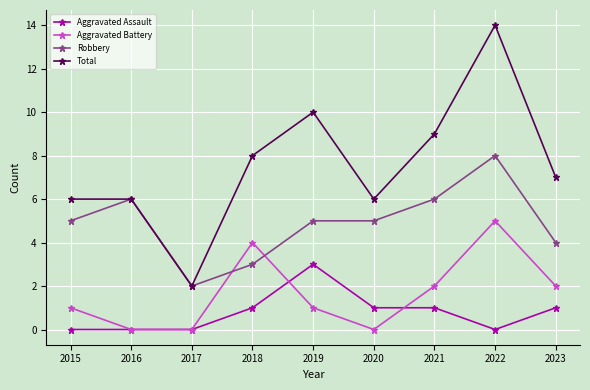

What are all the series names shown in the legend?

Aggravated Assault, Aggravated Battery, Robbery, Total